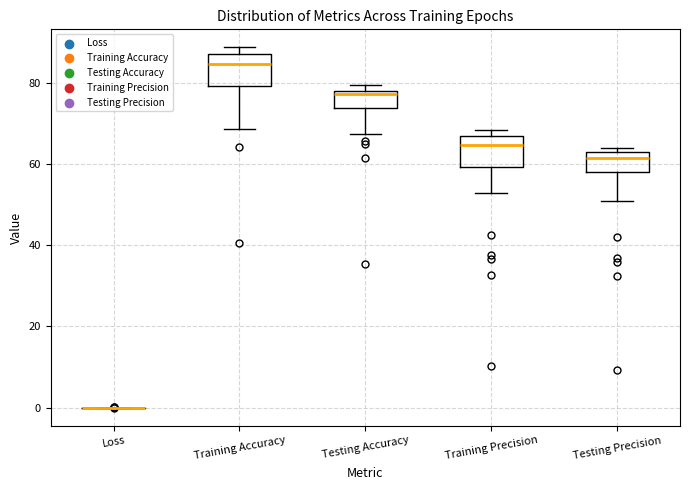

Reading left to right, transcribe this box plot: for each box, give where its median line is, the range the box spans, and where its two whiskers end, as read against the y-axis. The values are not printed on the chart, so give them approximately, as read against the axis.

Loss: box collapsed to a line at 0, whiskers 0 to 0
Training Accuracy: median 84, box 80 to 88, whiskers 68 to 88 (just above the box's upper edge)
Testing Accuracy: median 78 (just below the box's upper edge), box 74 to 78, whiskers 68 to 80
Training Precision: median 64, box 60 to 66, whiskers 52 to 68
Testing Precision: median 62 (just below the box's upper edge), box 58 to 62, whiskers 50 to 64